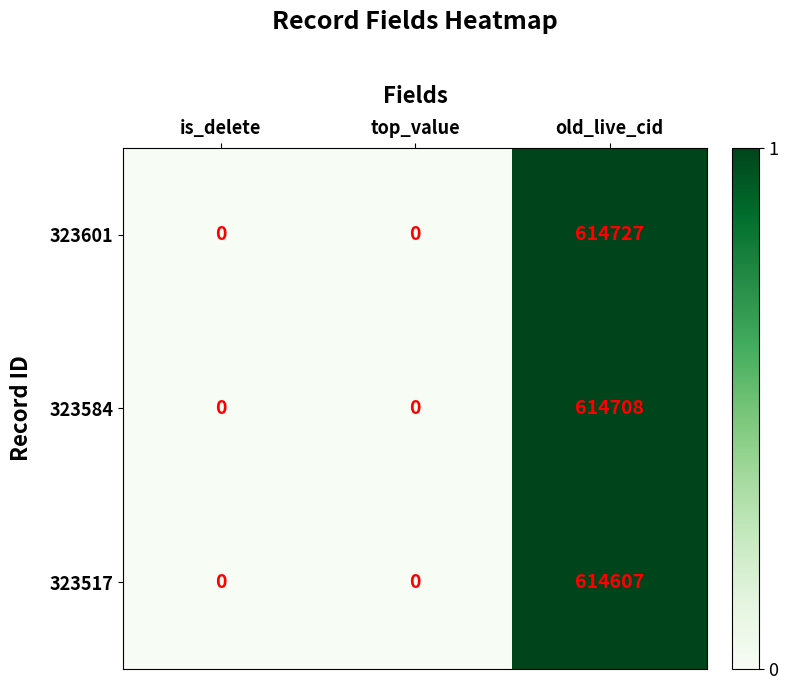

Which series has the widest spread of values?

323601